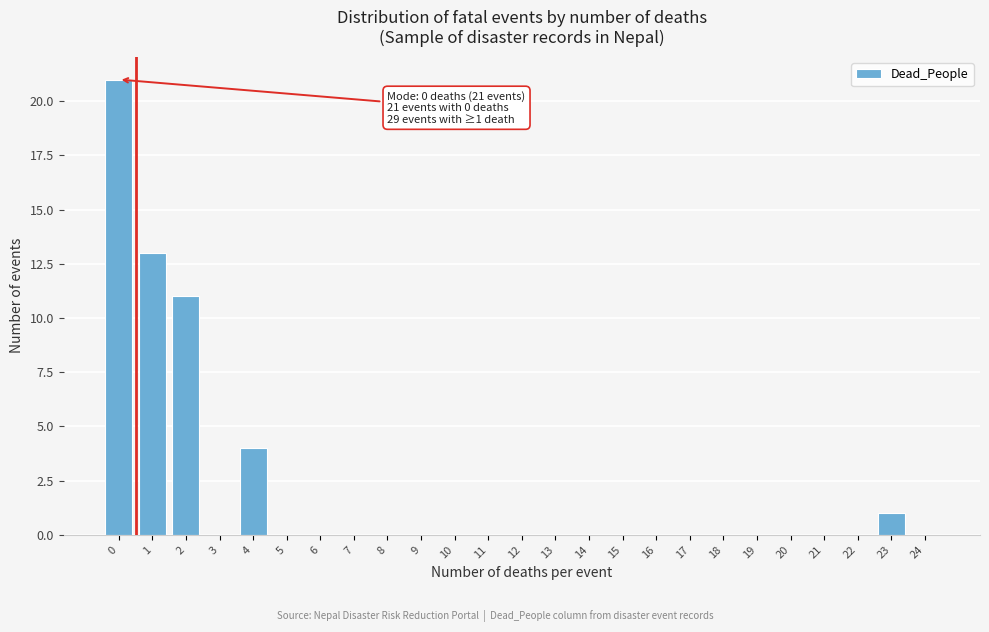

Reading right to left, what are all the values shown in this chart?

24=0	23=1	22=0	21=0	20=0	19=0	18=0	17=0	16=0	15=0	14=0	13=0	12=0	11=0	10=0	9=0	8=0	7=0	6=0	5=0	4=4	3=0	2=11	1=13	0=21